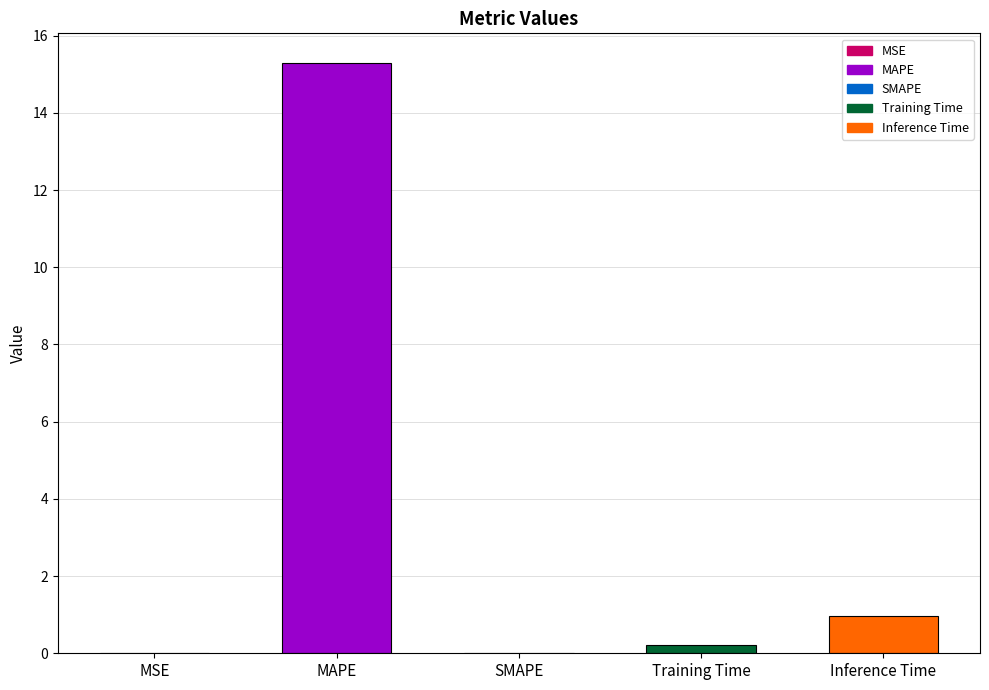

Are the bars horizontal?

No